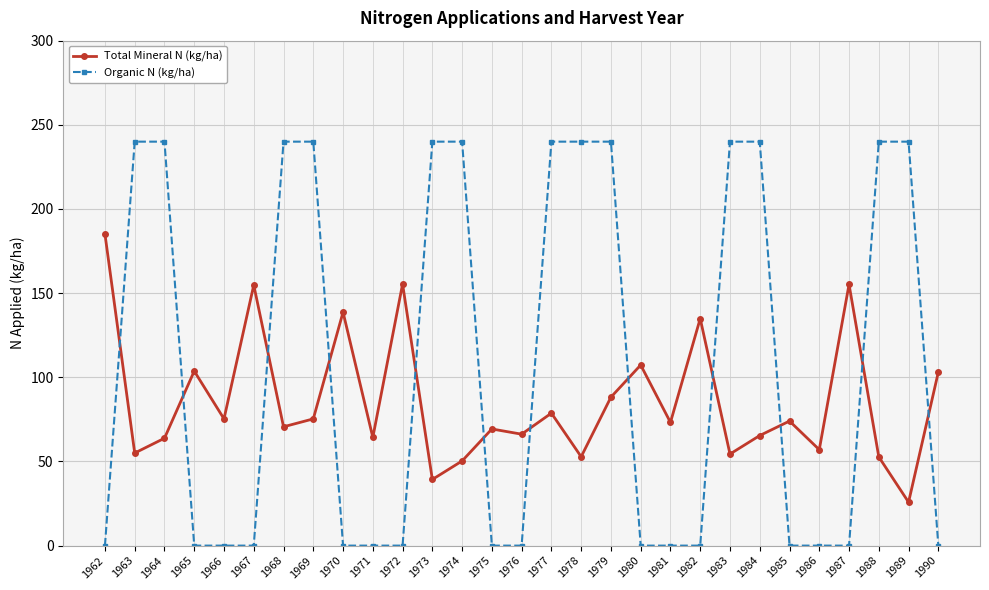

How many values in the Organic N (kg/ha) series exceed 0?

13